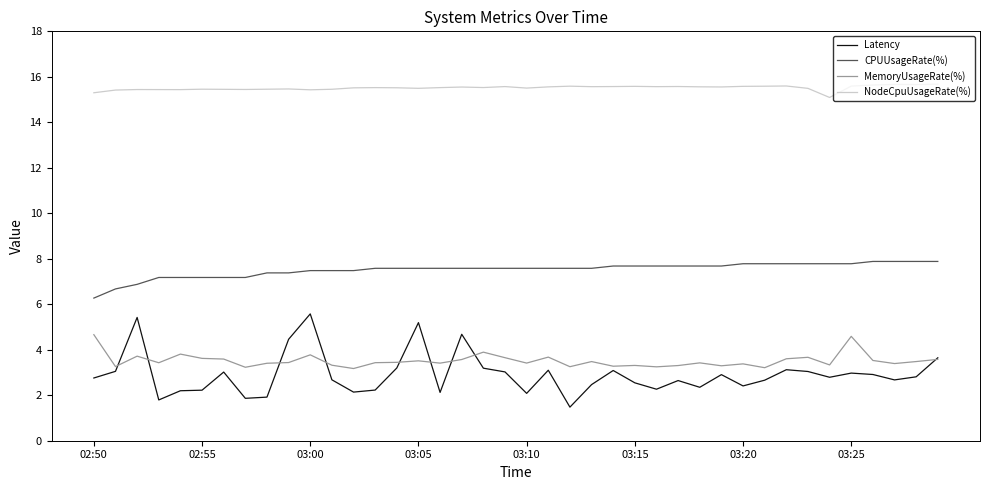

Rank the series by their maximum value, from highest to lowest.

NodeCpuUsageRate(%), CPUUsageRate(%), Latency, MemoryUsageRate(%)